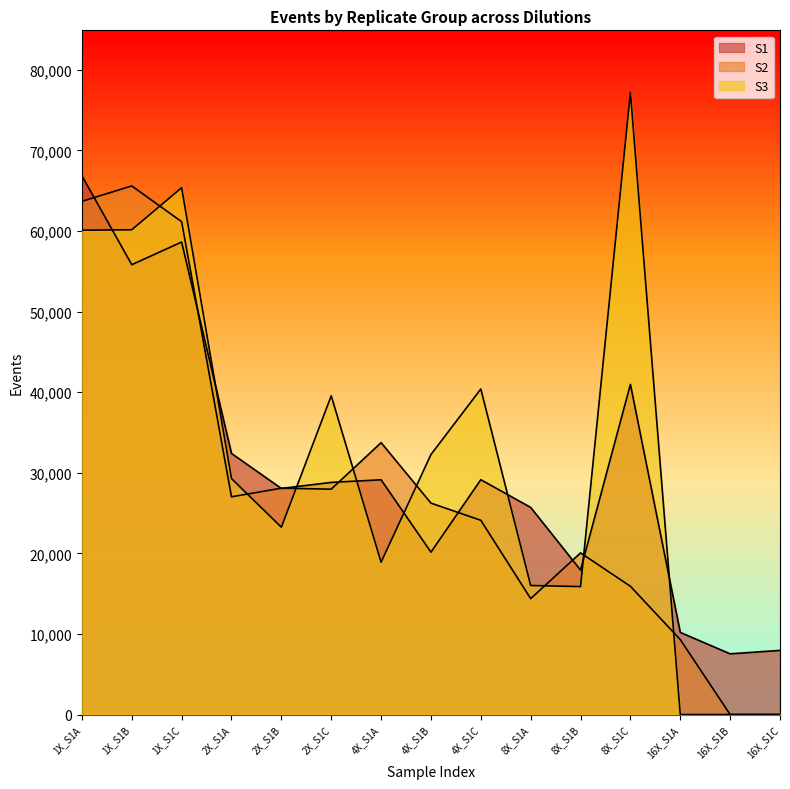

Reading left to right, extract all data points from this chart.

S1: 66840	55808	58618	32393	28047	28798	29125	20144	29133	25697	17922	40965	10189	7532	7959
S2: 63668	65580	61145	27012	28084	27959	33732	26228	24099	14379	20056	15909	9299	0	0
S3: 60087	60142	65360	29272	23243	39544	18898	32257	40388	16009	15872	77167	0	0	0